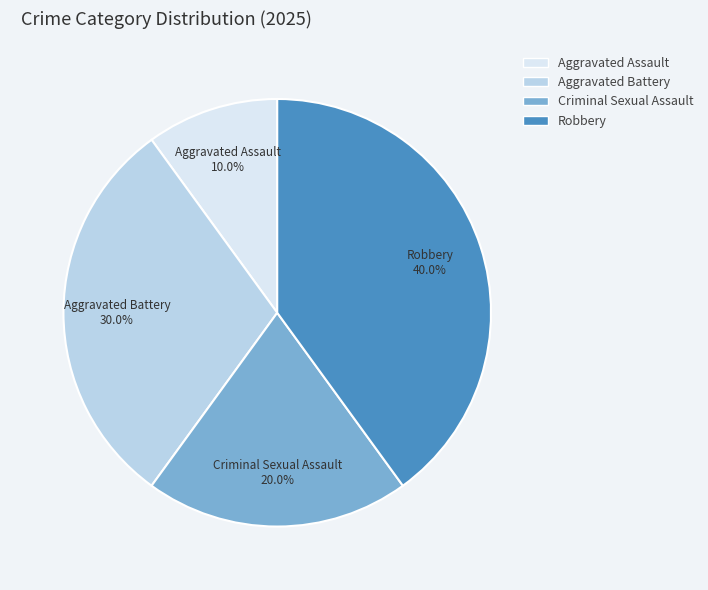

What is the largest slice in the pie chart?

Robbery